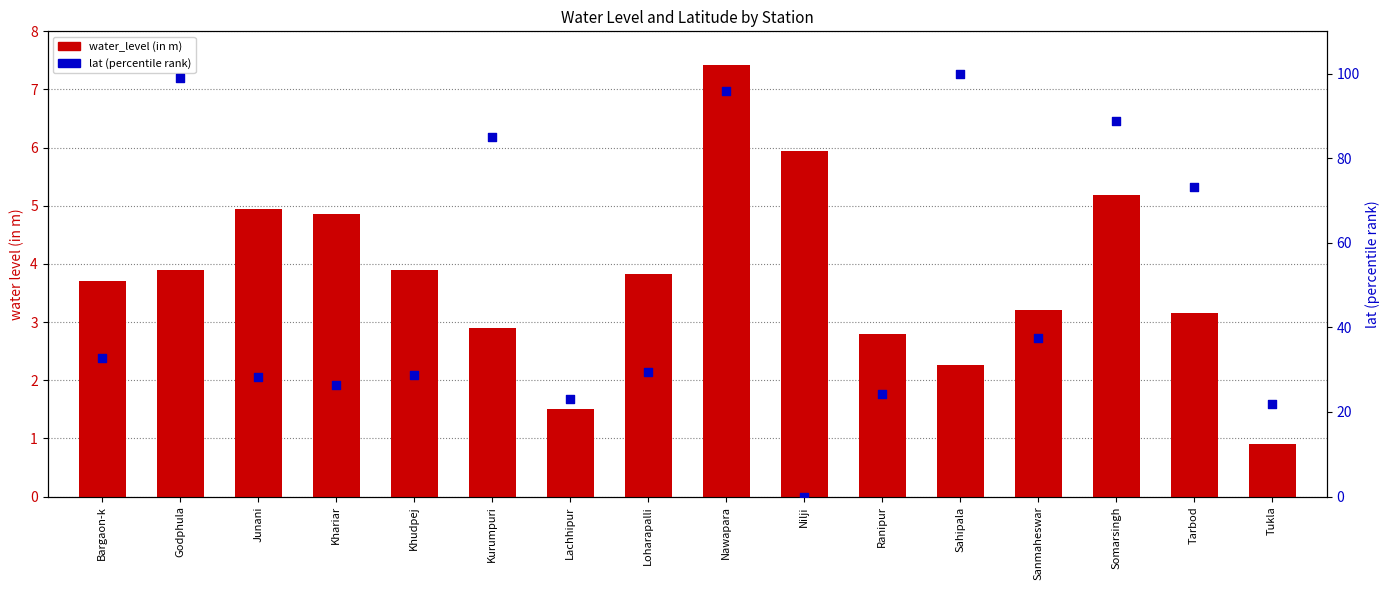

Which series contains the lowest Y value?

lat (percentile)